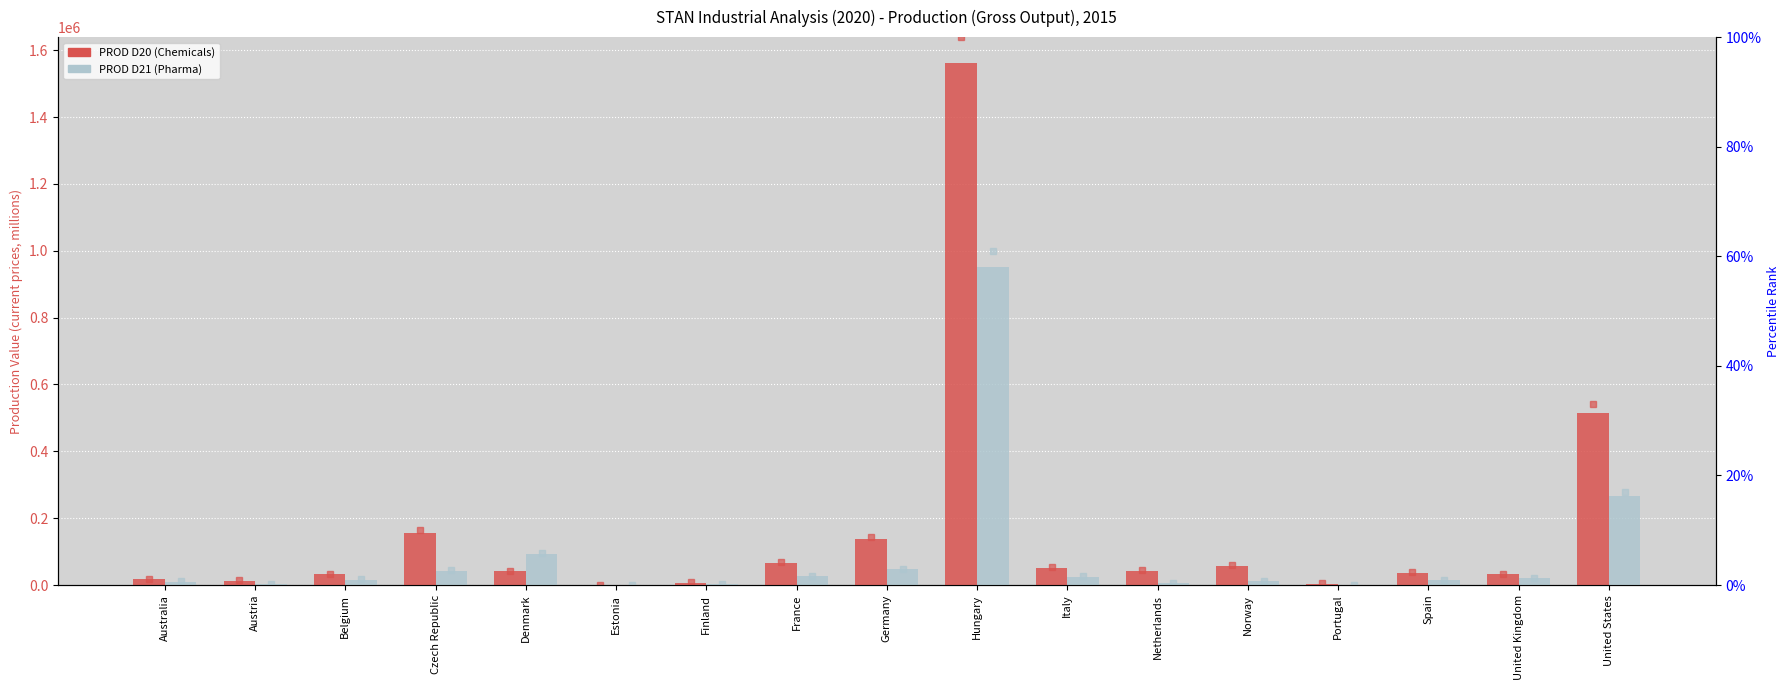

How many distinct data groups are displayed?

4